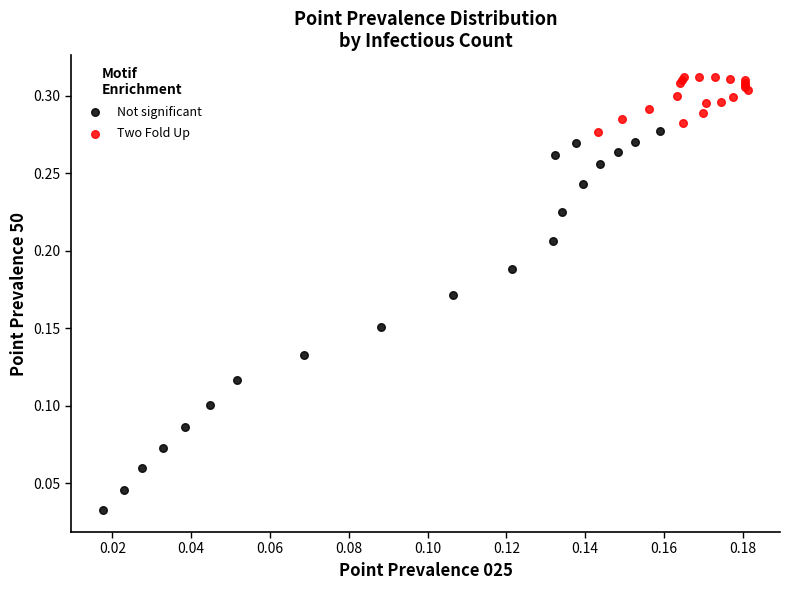

Which series reaches the minimum Y coordinate?

Not significant